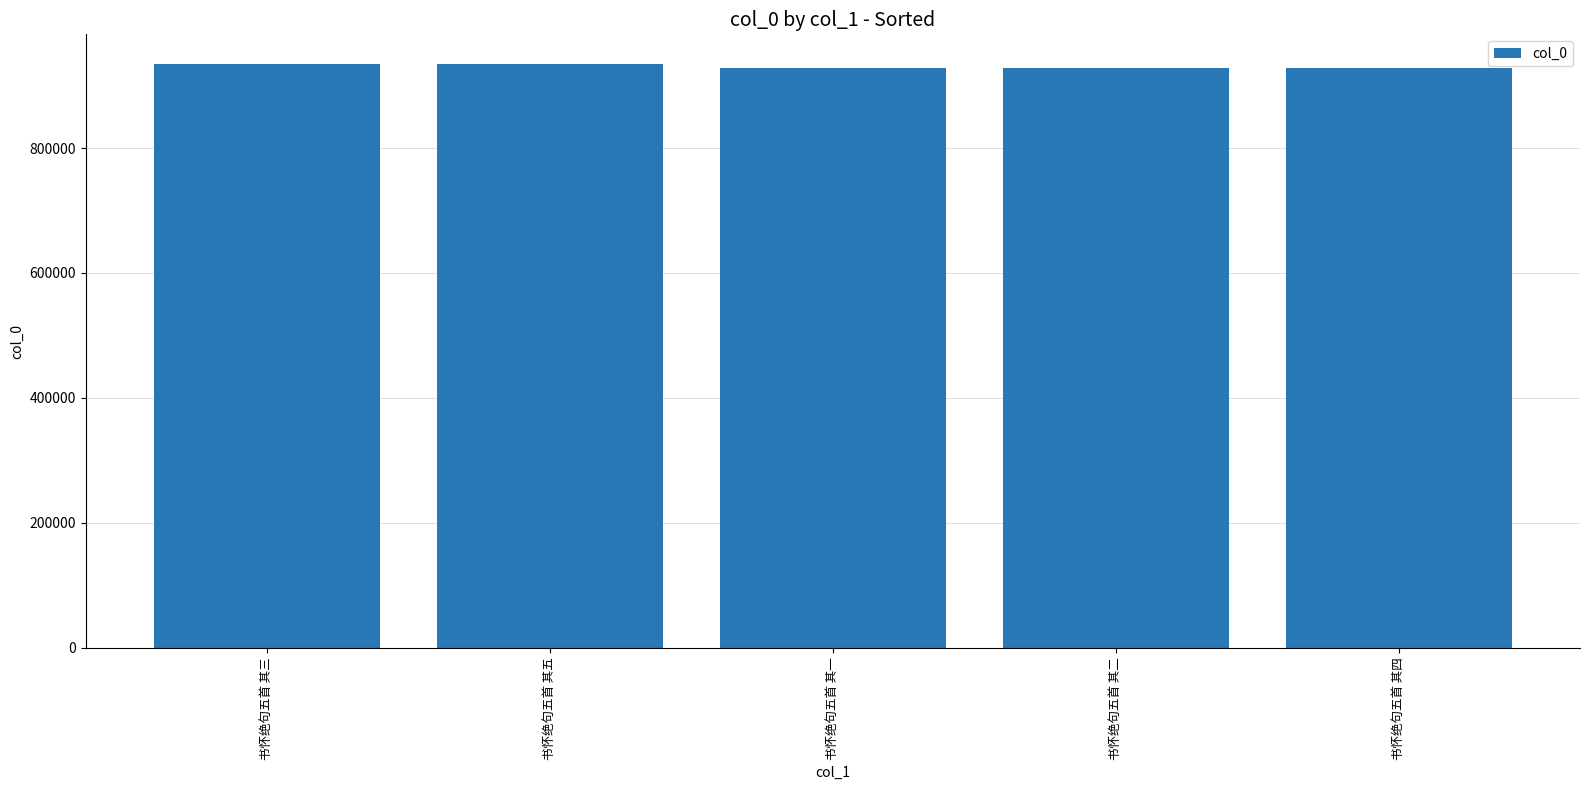

What is the label of the 3rd bar from the left?

书怀绝句五首 其一